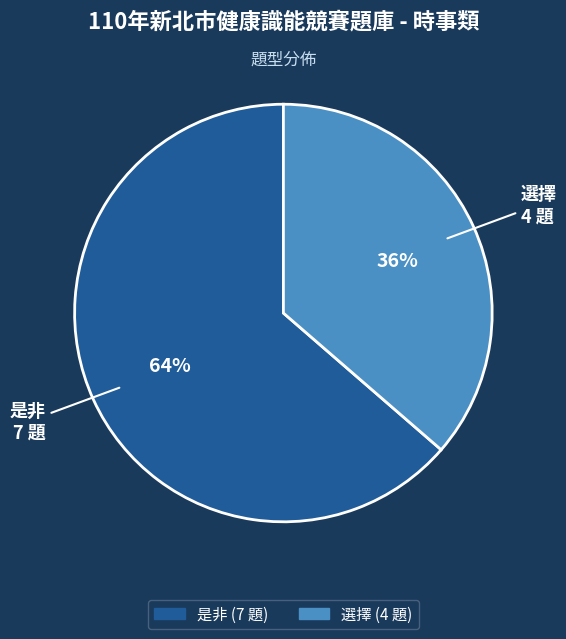

What is the majority slice?

是非